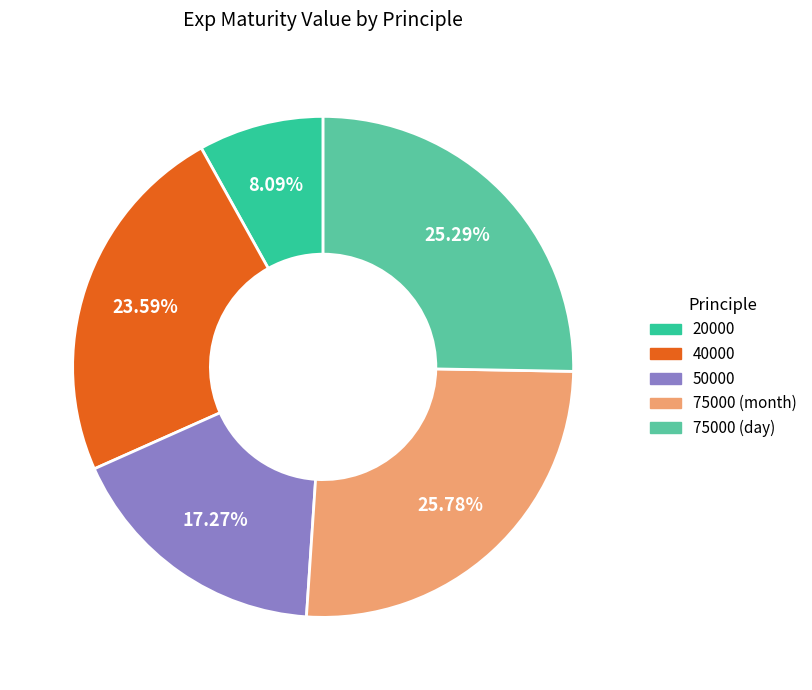

Between 40000 and 20000, which is larger?

40000